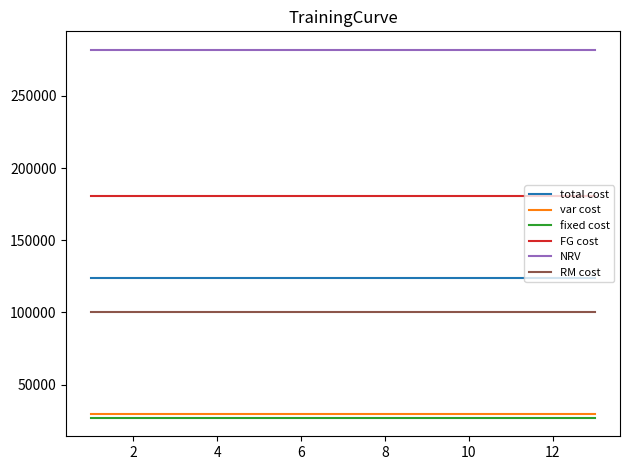

What is the average value of the RM cost series?

100000